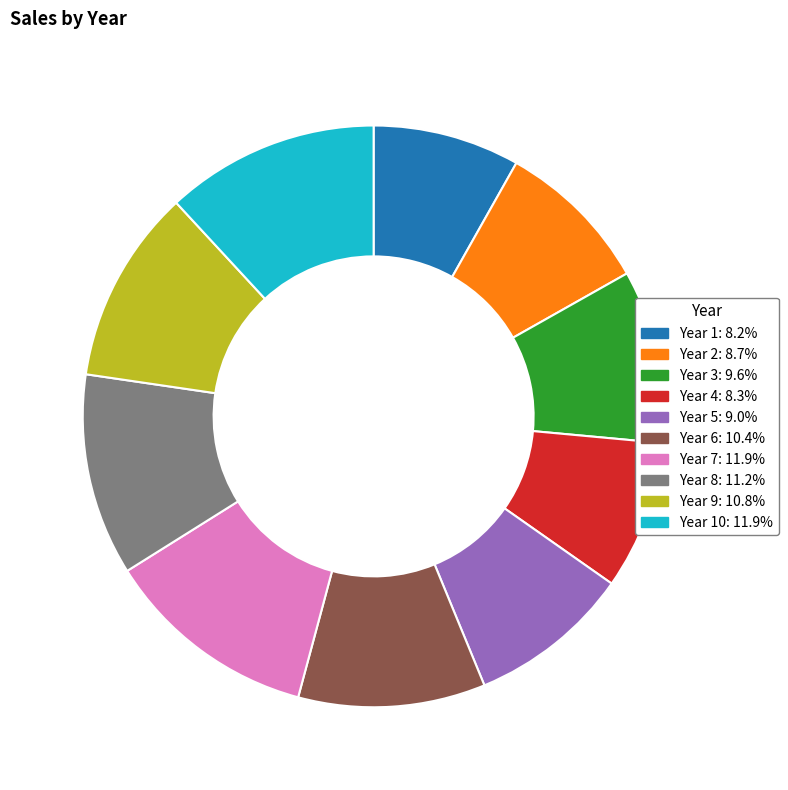

Does any single category account for the majority?

No